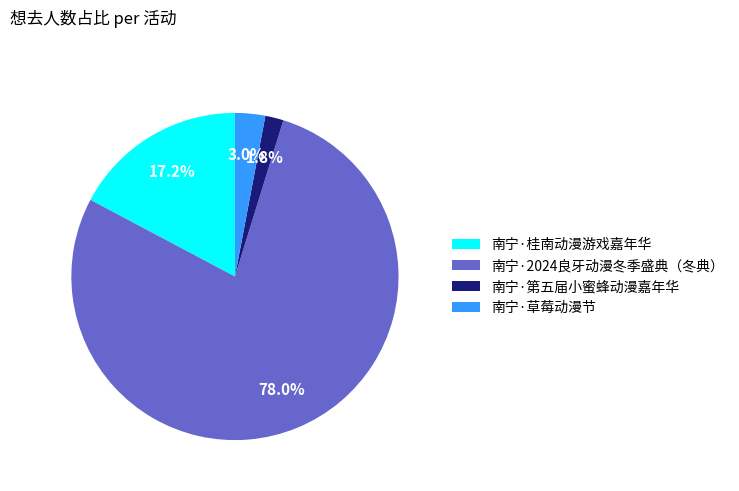

Which slice is the smallest?

南宁·第五届小蜜蜂动漫嘉年华